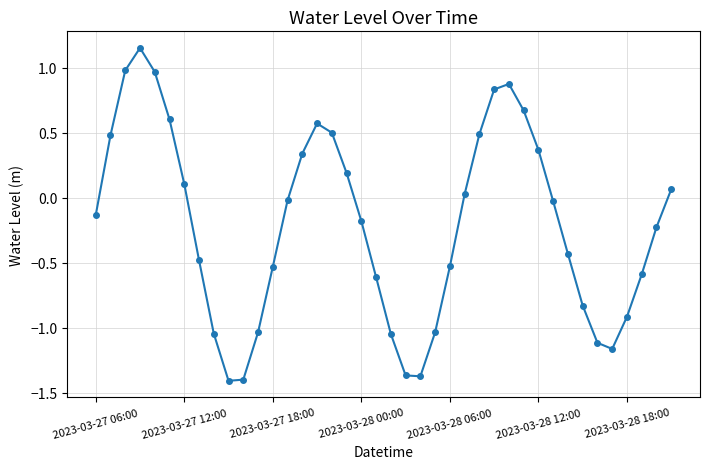

Is this an area chart (filled region under the line)?

No